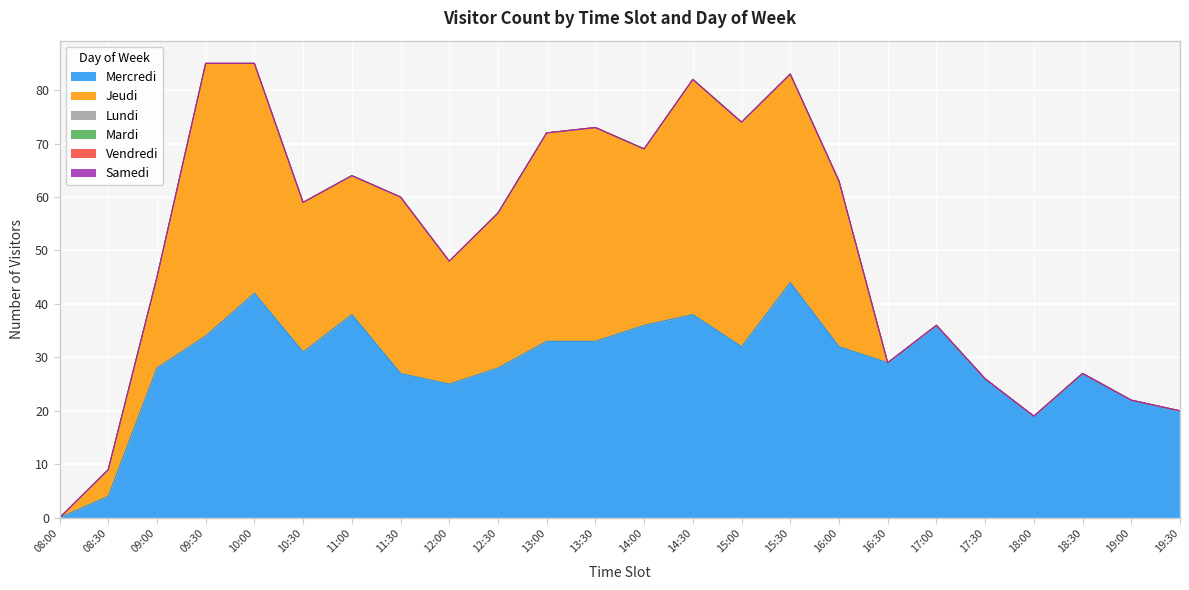

Does the chart display data point markers on the line(s)?

No